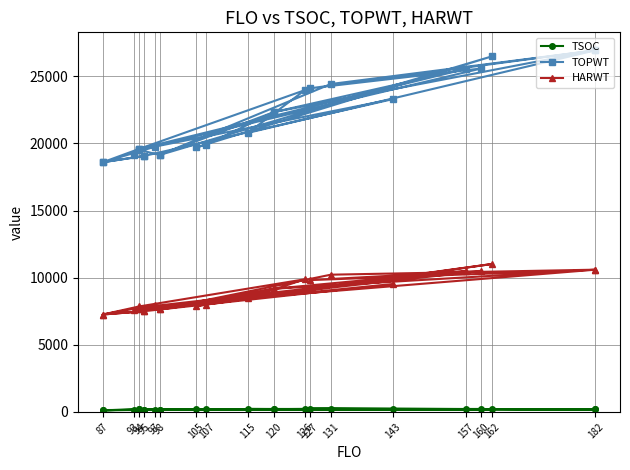

What value does the HARWT series have at 94?

7657